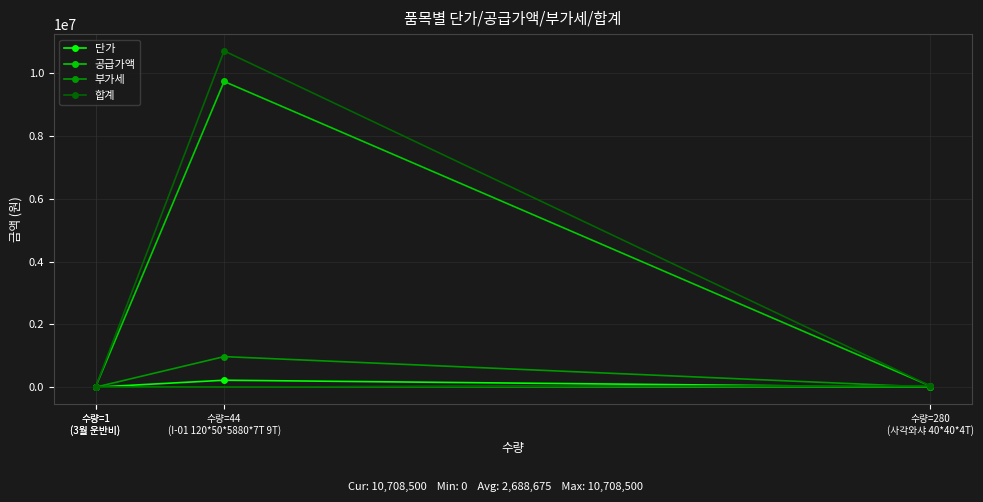

The 합계 series shows 0 at 수량=1
(3월 운반비). True or false?

True